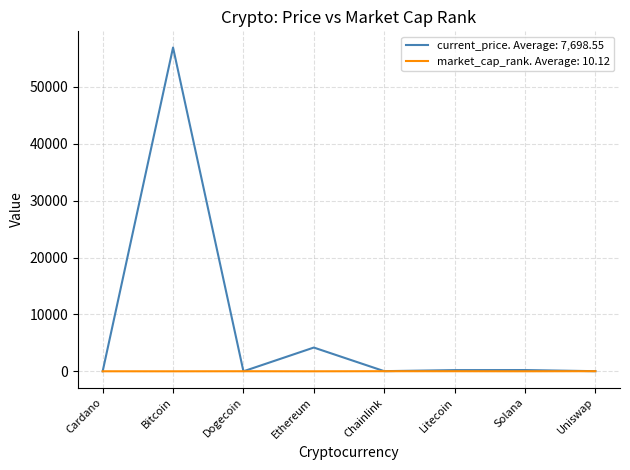

List the series in order of their overall mean, lowest first.

market_cap_rank. Average: 10.12, current_price. Average: 7,698.55